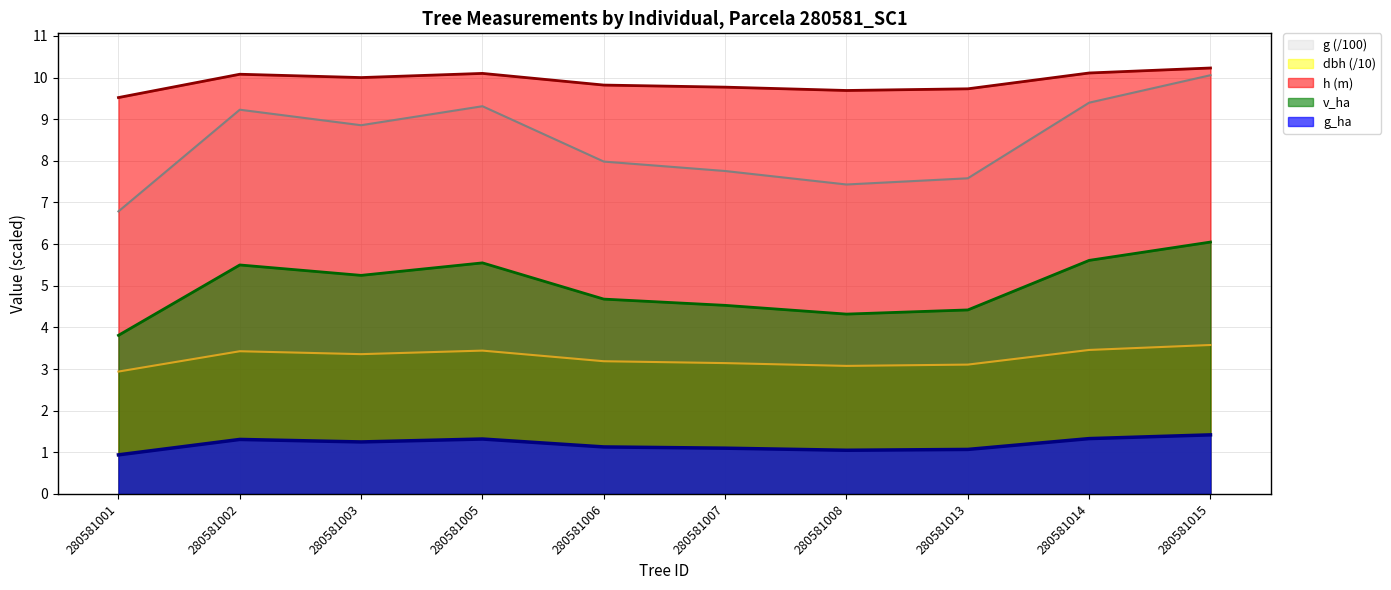

Reading left to right, what are all the values shown in this chart?

g_ha: 280581001=0.9	280581002=1.3	280581003=1.2	280581005=1.3	280581006=1.1	280581007=1.1	280581008=1.1	280581013=1.1	280581014=1.3	280581015=1.4
v_ha: 280581001=3.8	280581002=5.5	280581003=5.2	280581005=5.5	280581006=4.7	280581007=4.5	280581008=4.3	280581013=4.4	280581014=5.6	280581015=6.0
dbh: 280581001=2.9	280581002=3.4	280581003=3.4	280581005=3.4	280581006=3.2	280581007=3.1	280581008=3.1	280581013=3.1	280581014=3.5	280581015=3.6
h: 280581001=9.5	280581002=10.1	280581003=10.0	280581005=10.1	280581006=9.8	280581007=9.8	280581008=9.7	280581013=9.7	280581014=10.1	280581015=10.2
g: 280581001=6.8	280581002=9.2	280581003=8.9	280581005=9.3	280581006=8.0	280581007=7.8	280581008=7.4	280581013=7.6	280581014=9.4	280581015=10.1